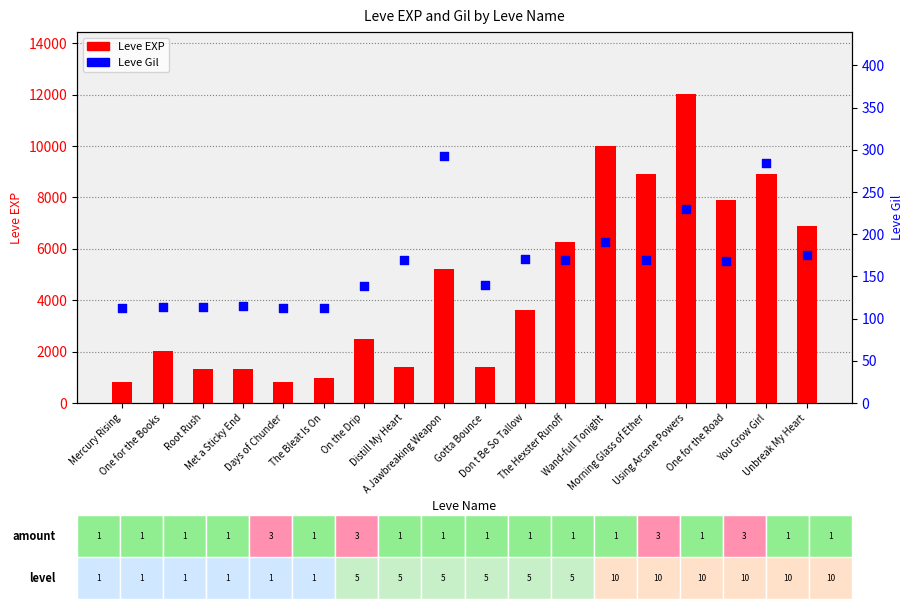

At which category is the sum across all series the highest?

Using Arcane Powers